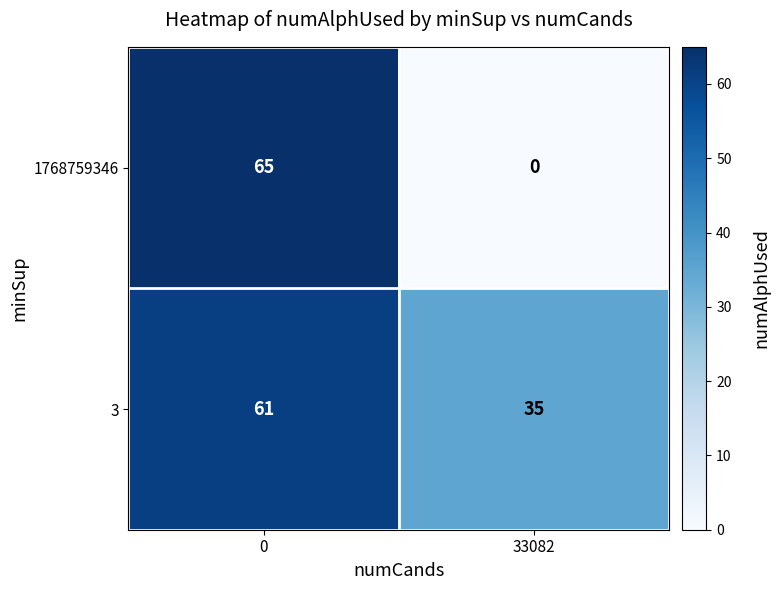

What is the lowest value of the 3 series?

35